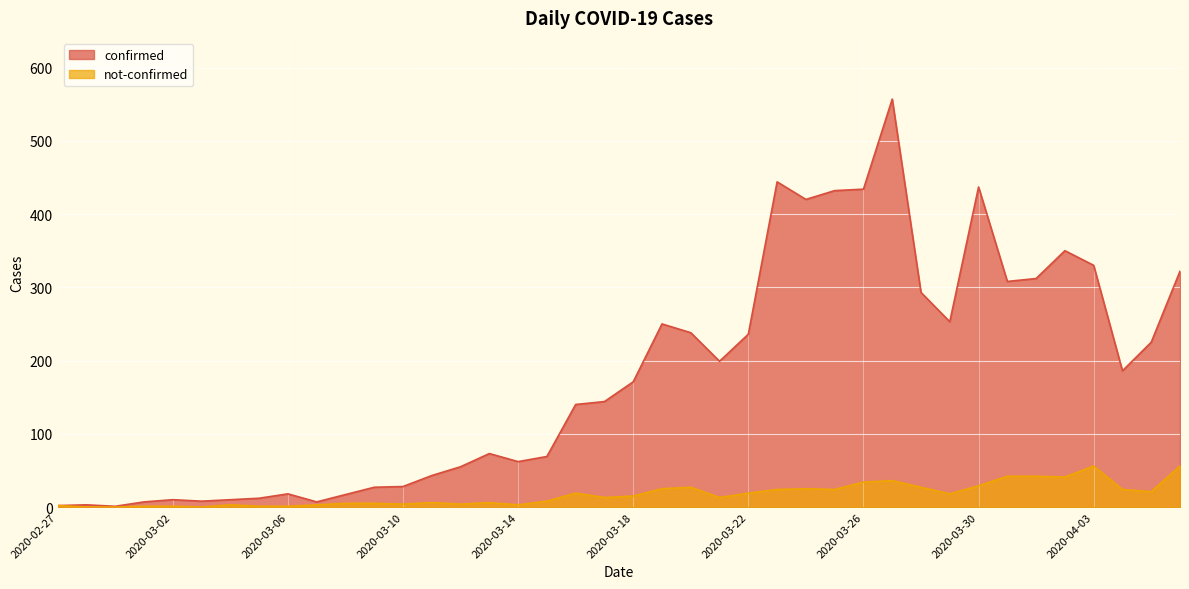

True or false: not-confirmed has a value of 59 at 2020-03-26.

False